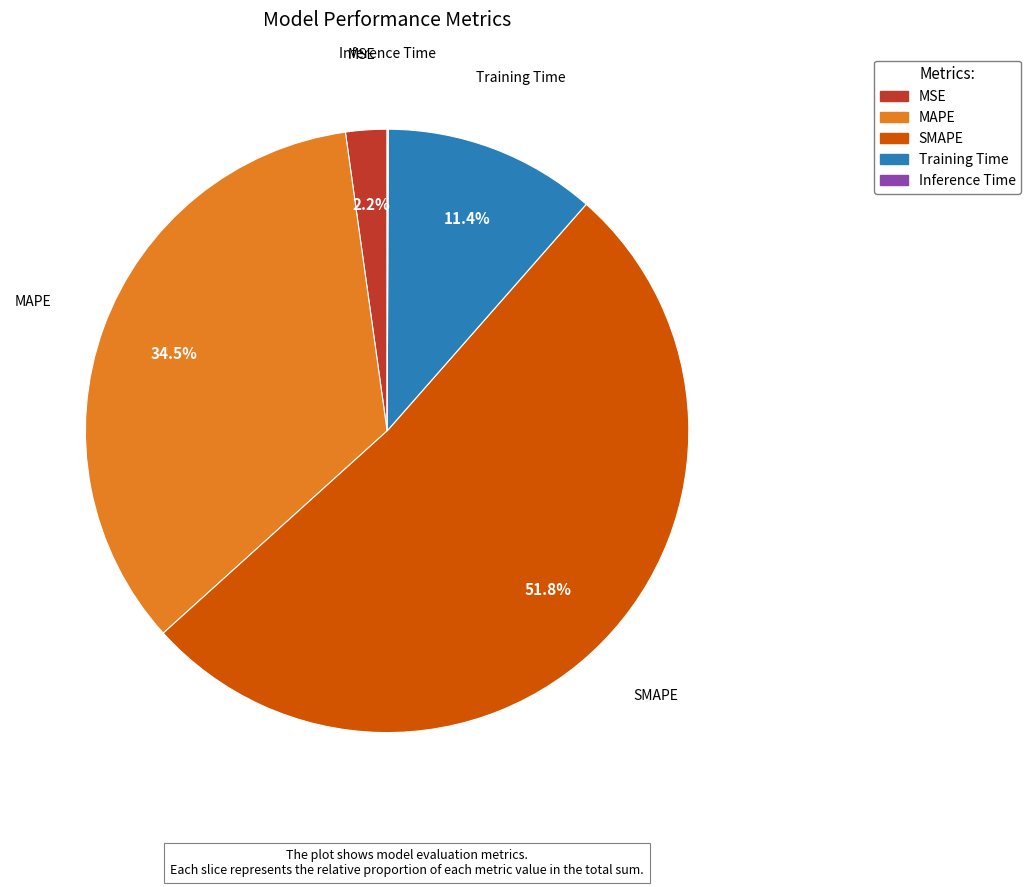

Between MAPE and SMAPE, which is larger?

SMAPE